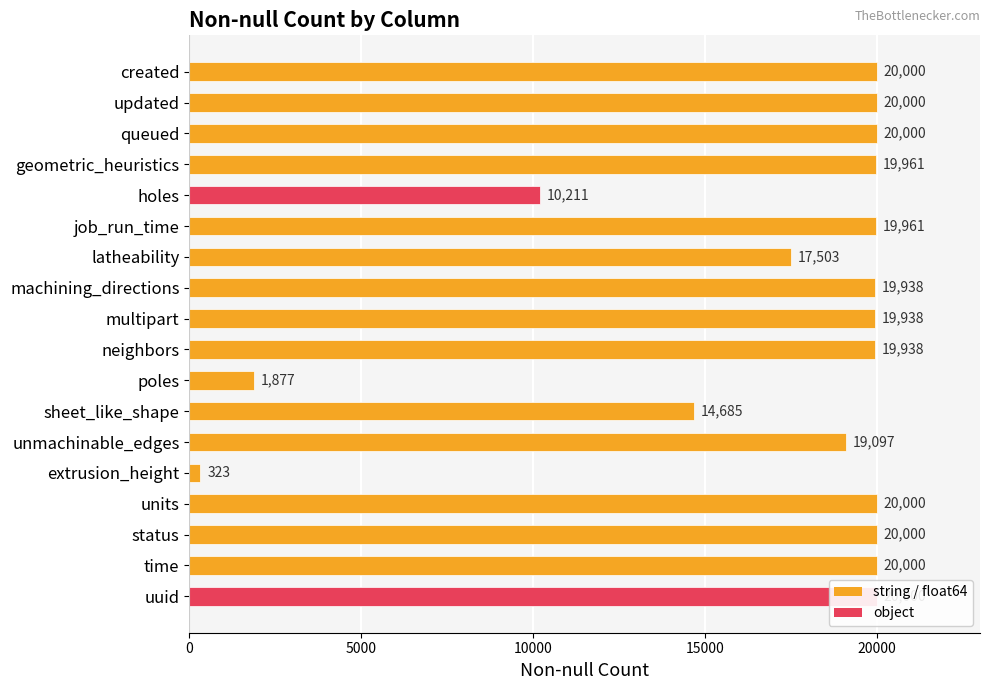

What is the sum of all values?

303432